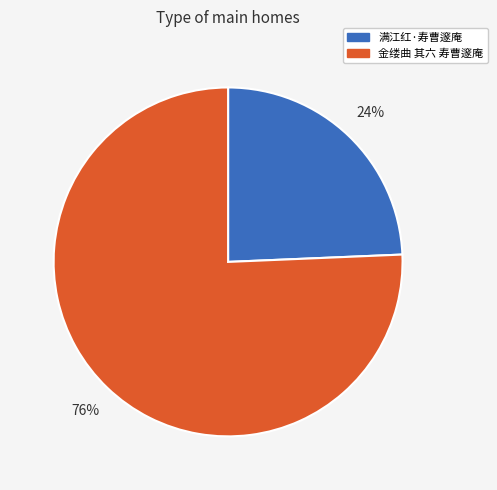

Approximately how many times larger is the value at 满江红·寿曹邃庵 compared to 金缕曲 其六 寿曹邃庵?

0.3